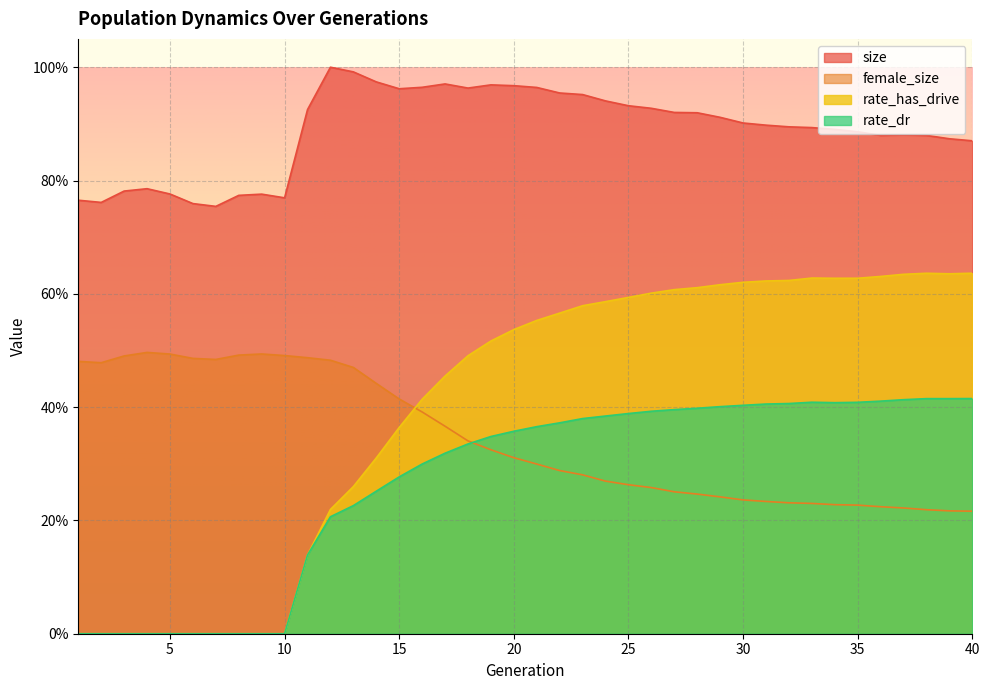

Between 28 and 36, which series saw the biggest shift?

size